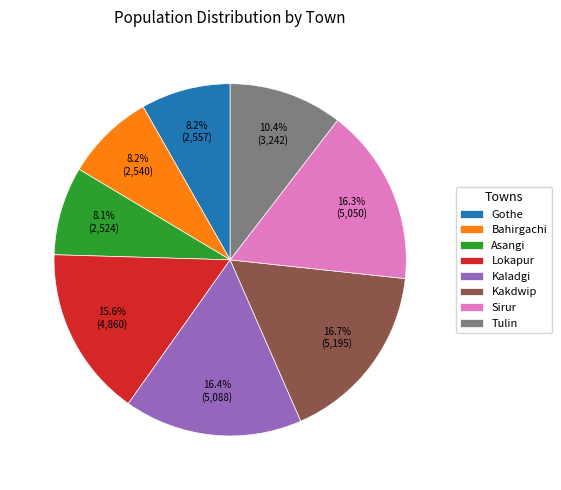

Approximately how many times larger is the value at Tulin compared to Gothe?

1.3